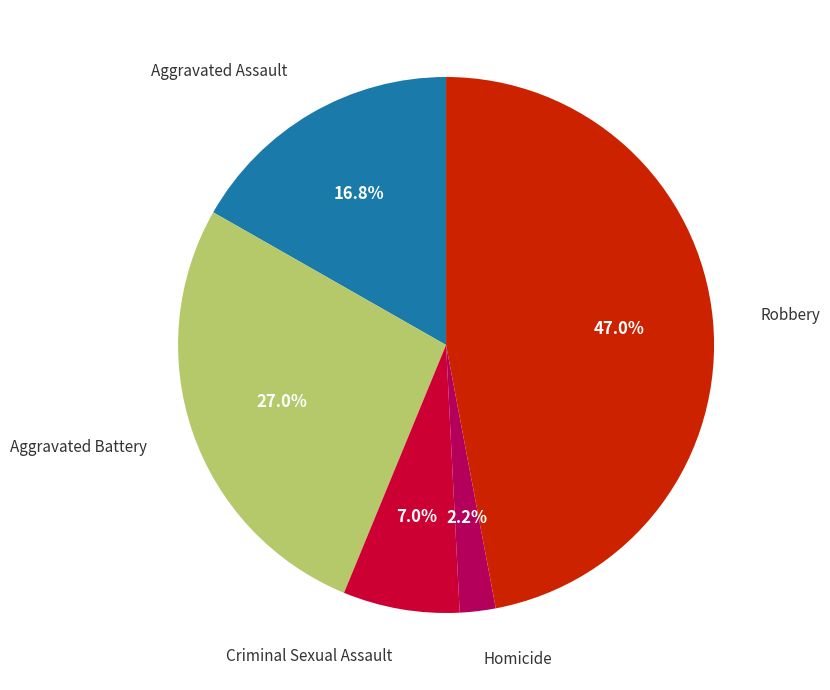

To the nearest percent, what portion does Aggravated Assault represent?

17%